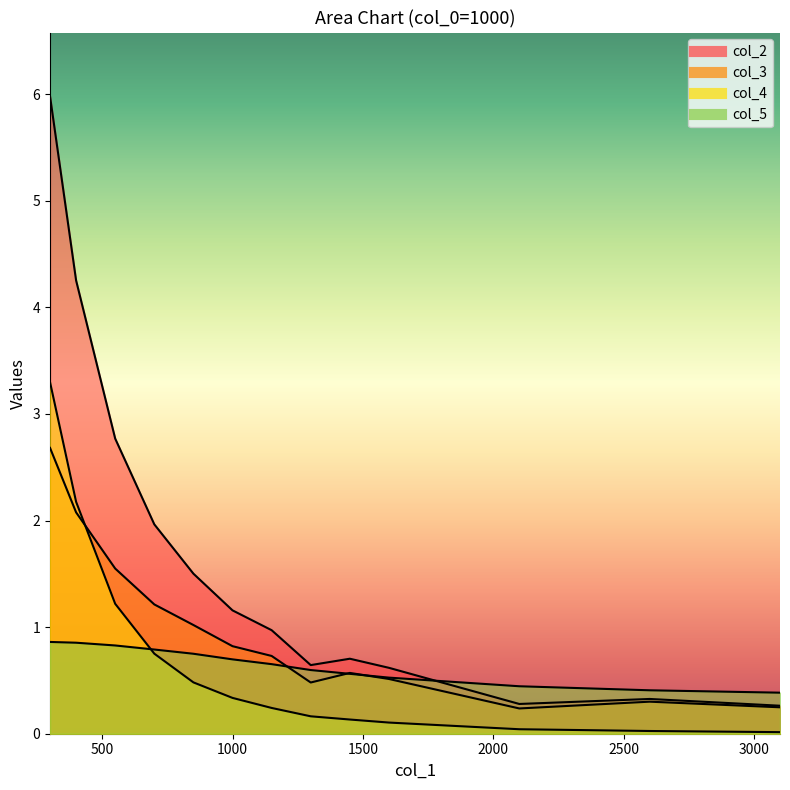

What are all the series names shown in the legend?

col_2, col_3, col_4, col_5